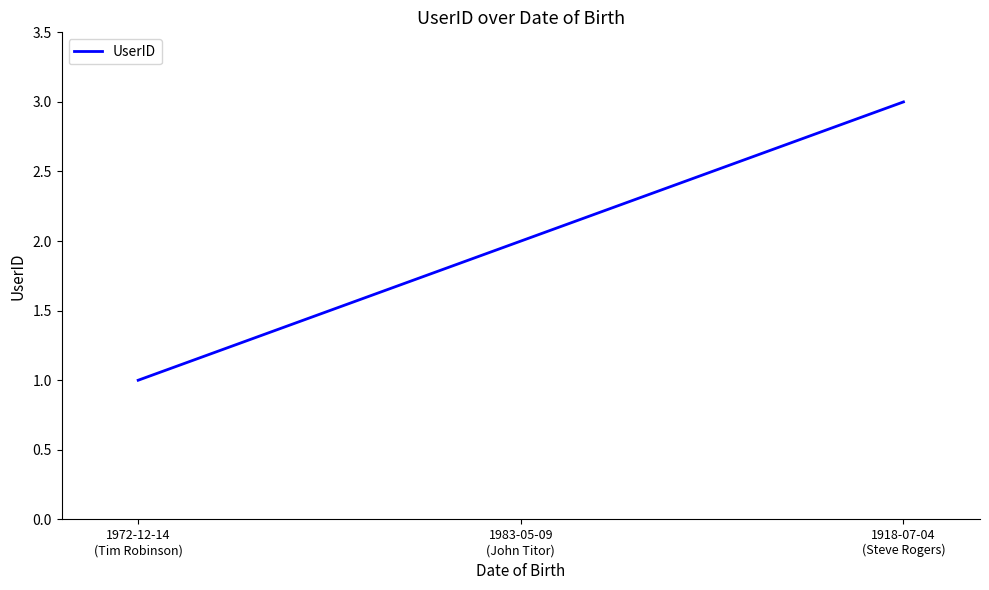

List the labels in order of value, smallest first.

1972-12-14
(Tim Robinson), 1983-05-09
(John Titor), 1918-07-04
(Steve Rogers)